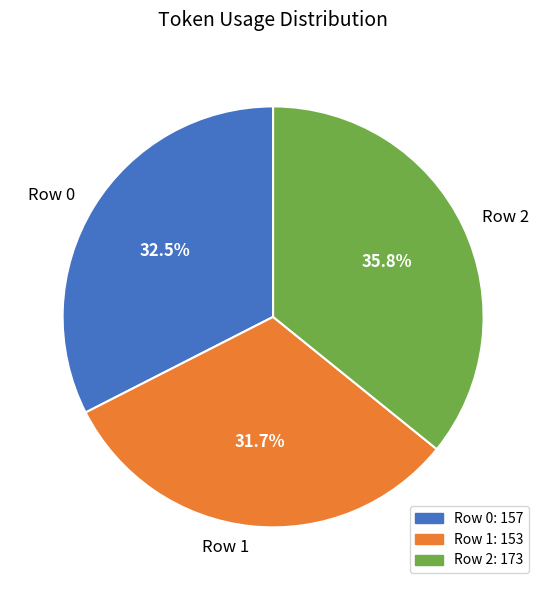

How many slices are in this pie chart?

3